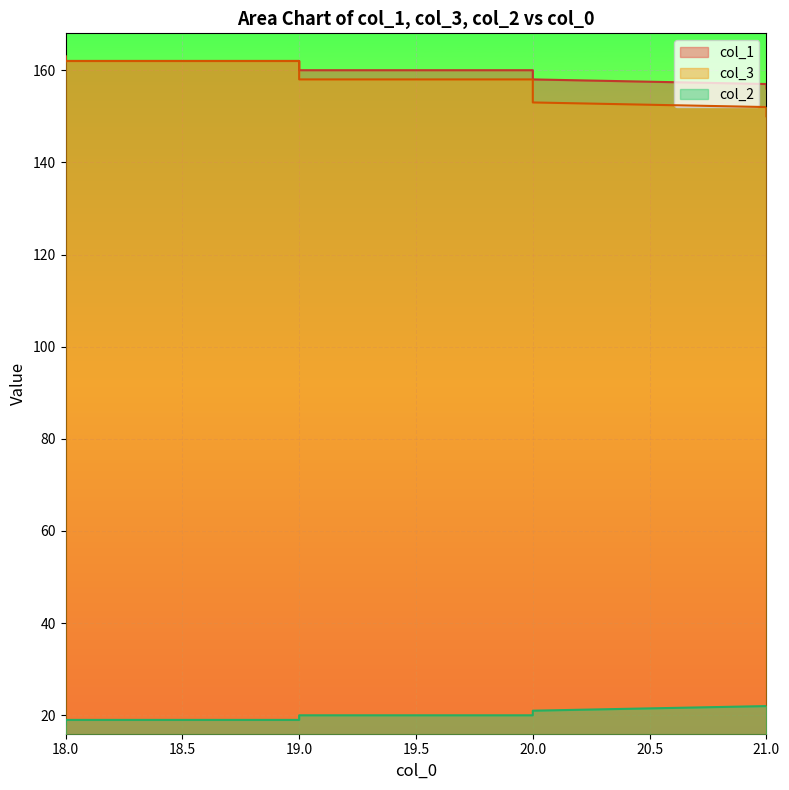

At which label does col_3 reach its minimum?

21